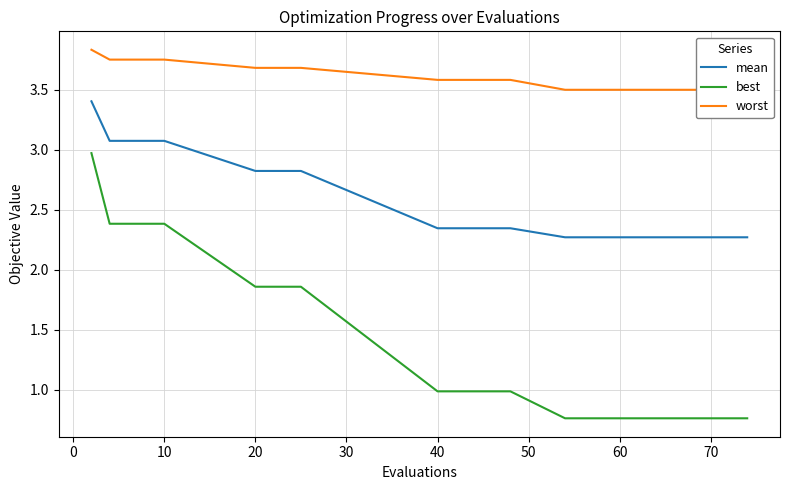

True or false: worst and mean intersect in this chart.

False